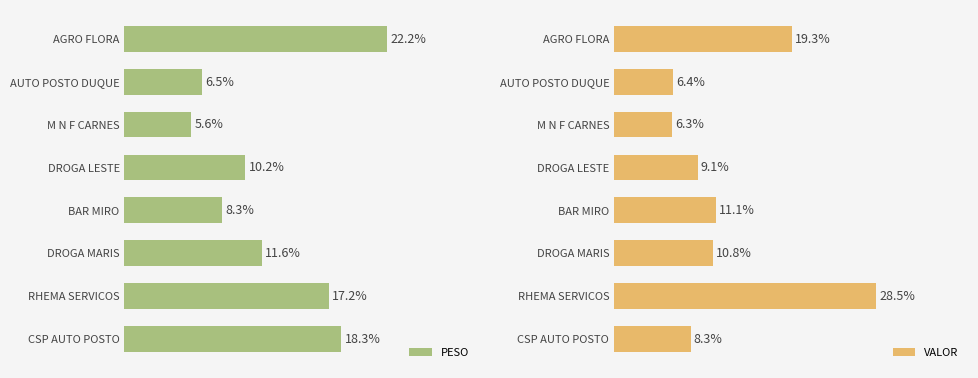

Rank the series by their average value, from lowest to highest.

PESO, VALOR